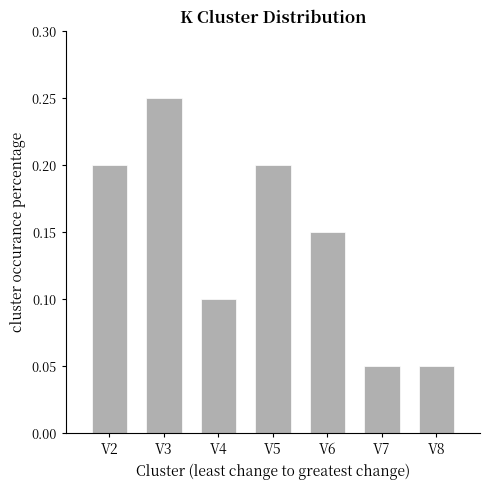

Between V2 and V6, which is larger?

V2